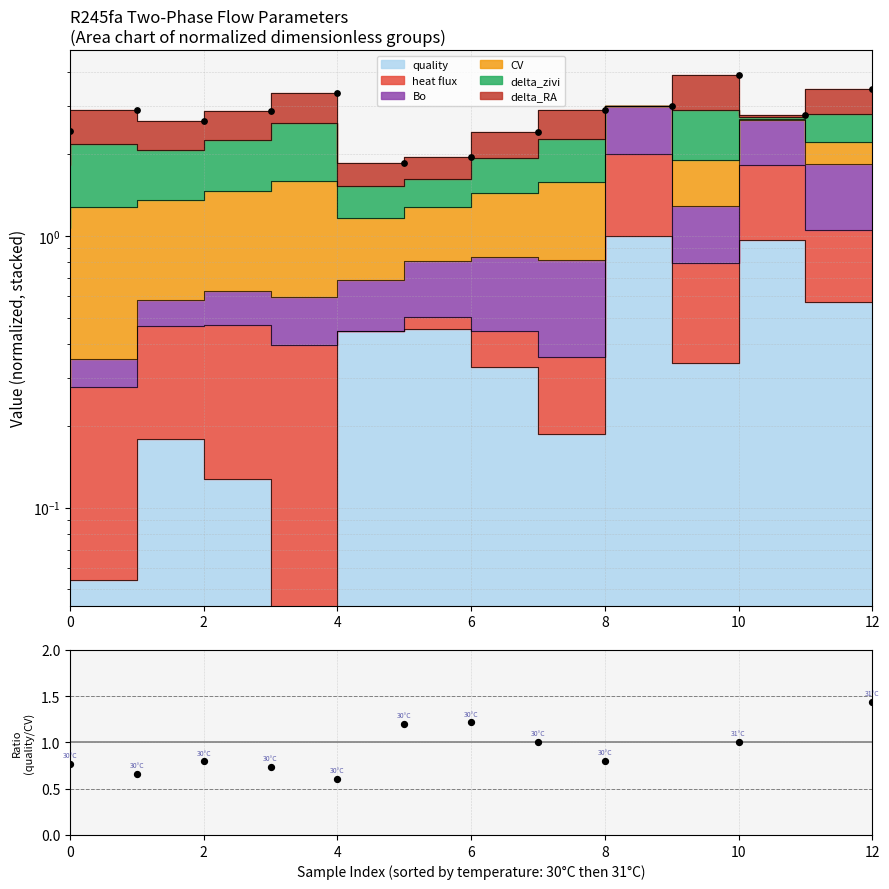

What is the change in value from 10 to 8?

-0.4